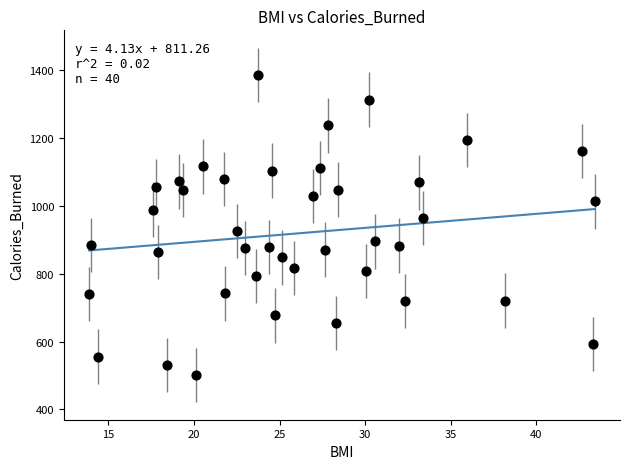

What is the range of Y values (max minus min)?

883